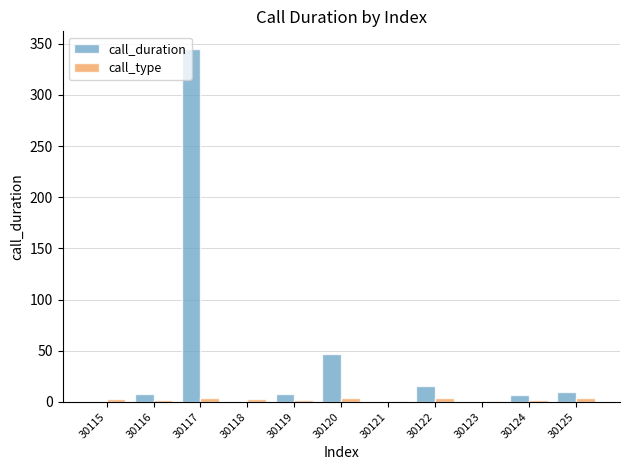

Which series has the widest spread of values?

call_duration